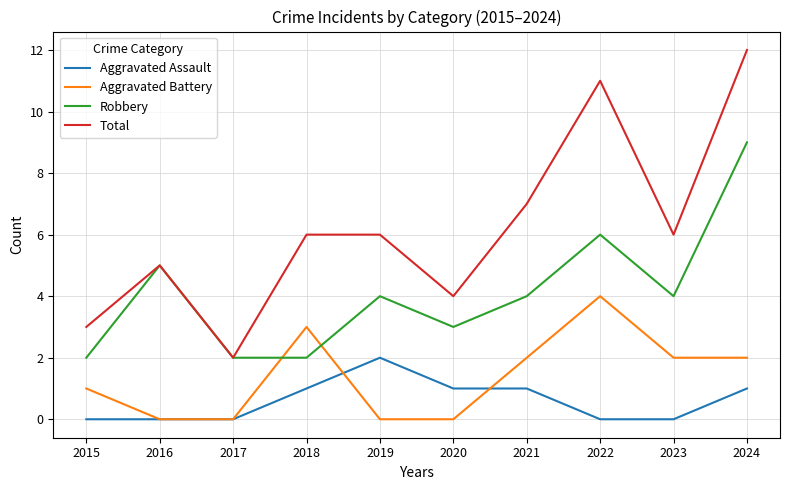

Rank the series by their maximum value, from highest to lowest.

Total, Robbery, Aggravated Battery, Aggravated Assault